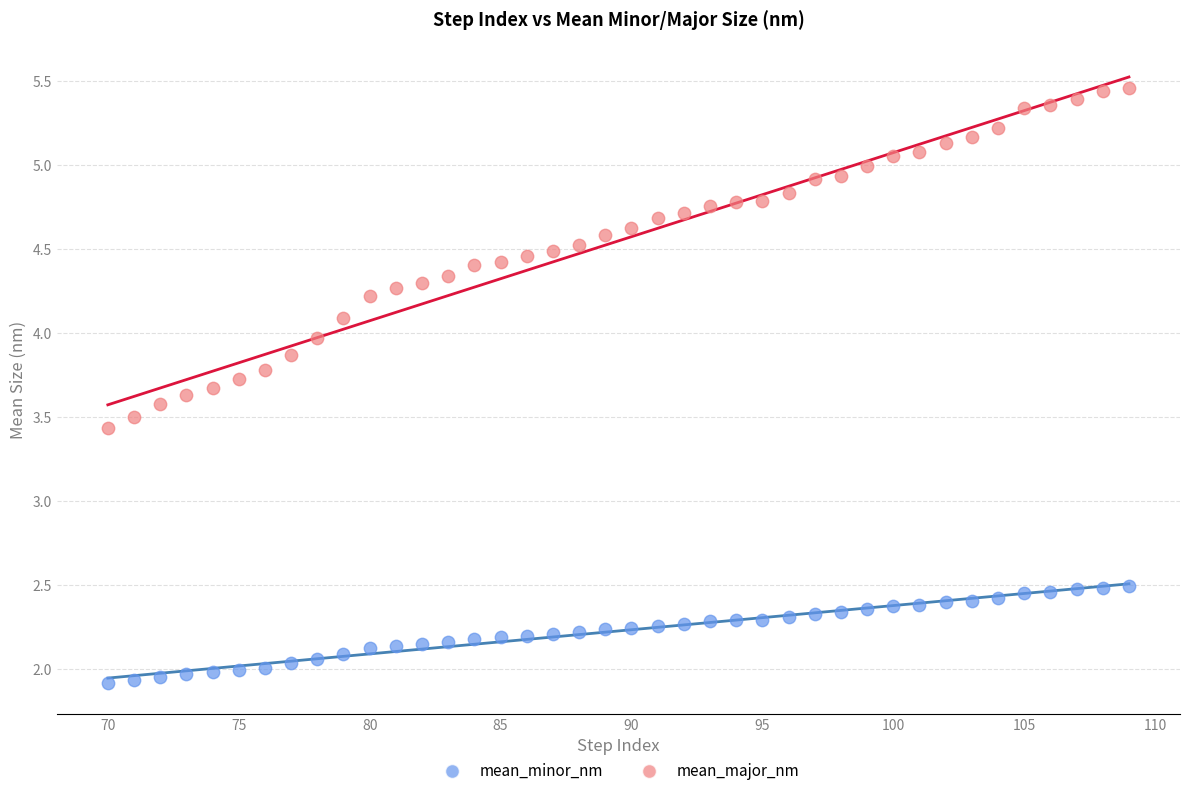

What are all the series names shown in the legend?

mean_minor_nm, mean_major_nm